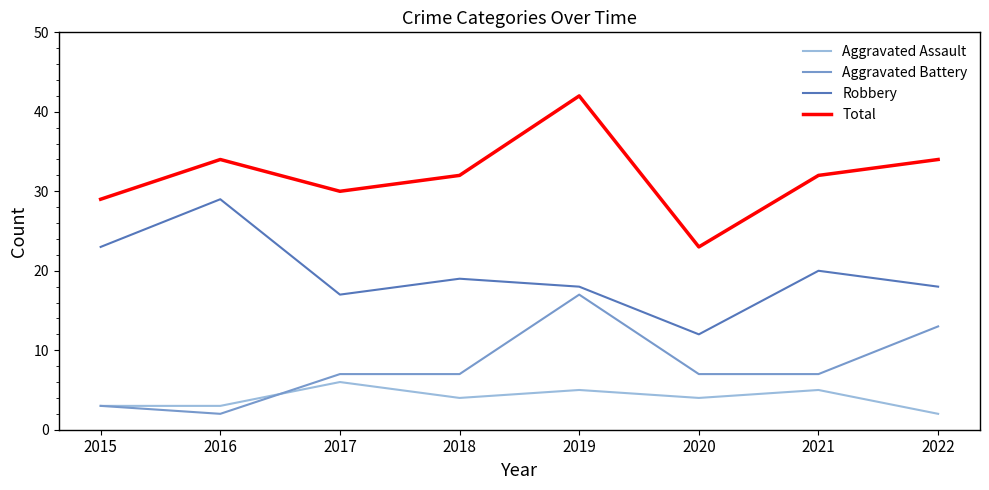

Between 2016 and 2019, which series saw the biggest shift?

Aggravated Battery